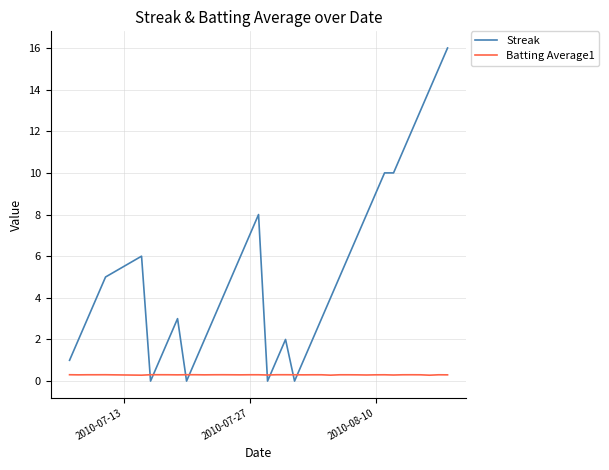

Which series has the largest total across all categories?

Streak